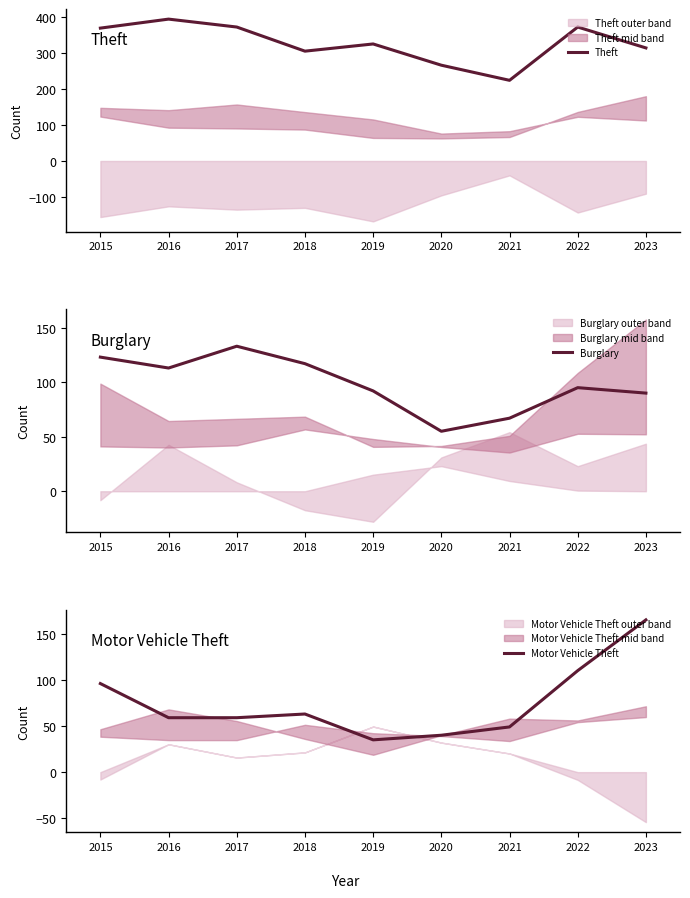

At which label does Burglary first exceed 95?

2015